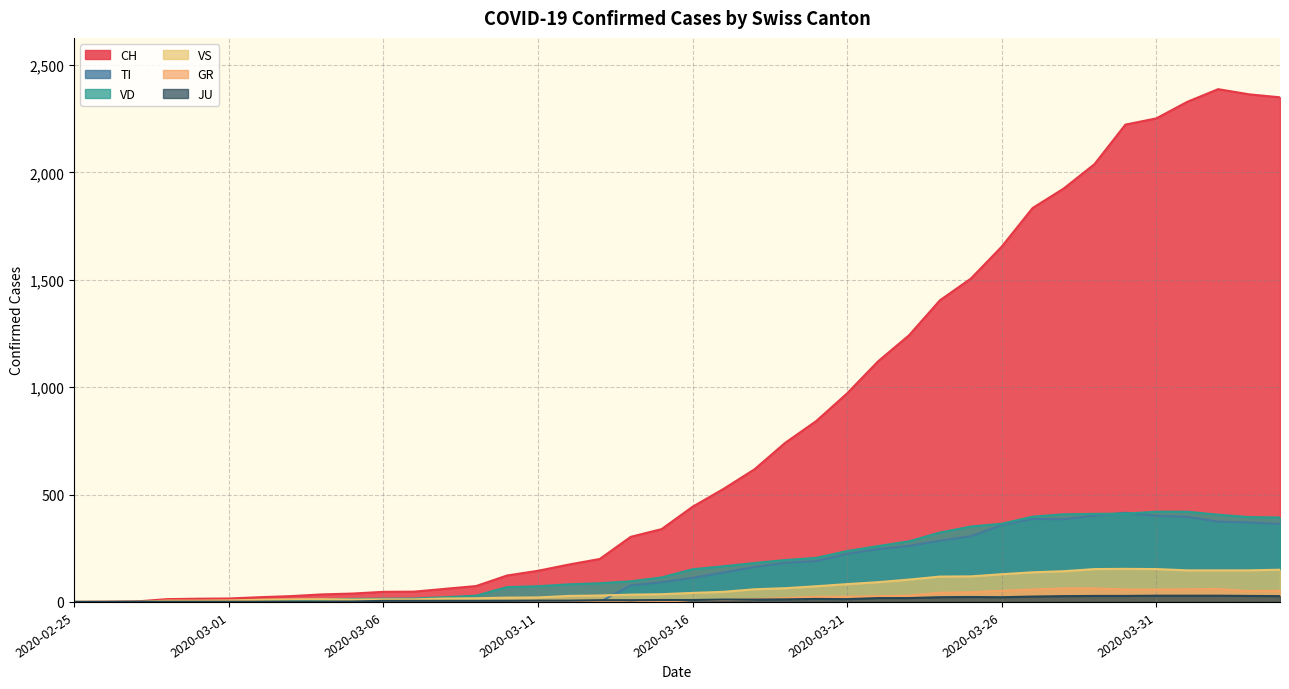

What is the label of the 12th point from the left?

2020-03-07